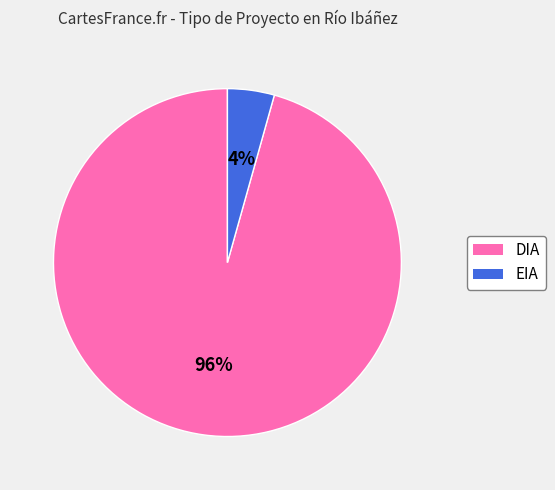

Does EIA represent more than half of the total?

No